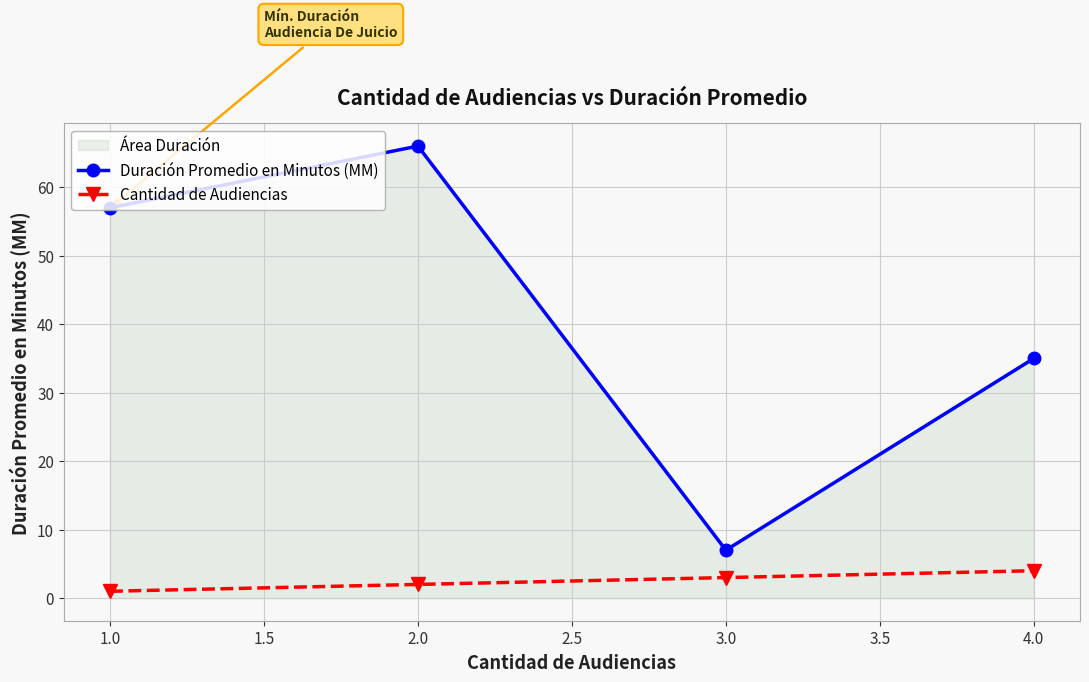

What is the maximum value shown in the chart?

66